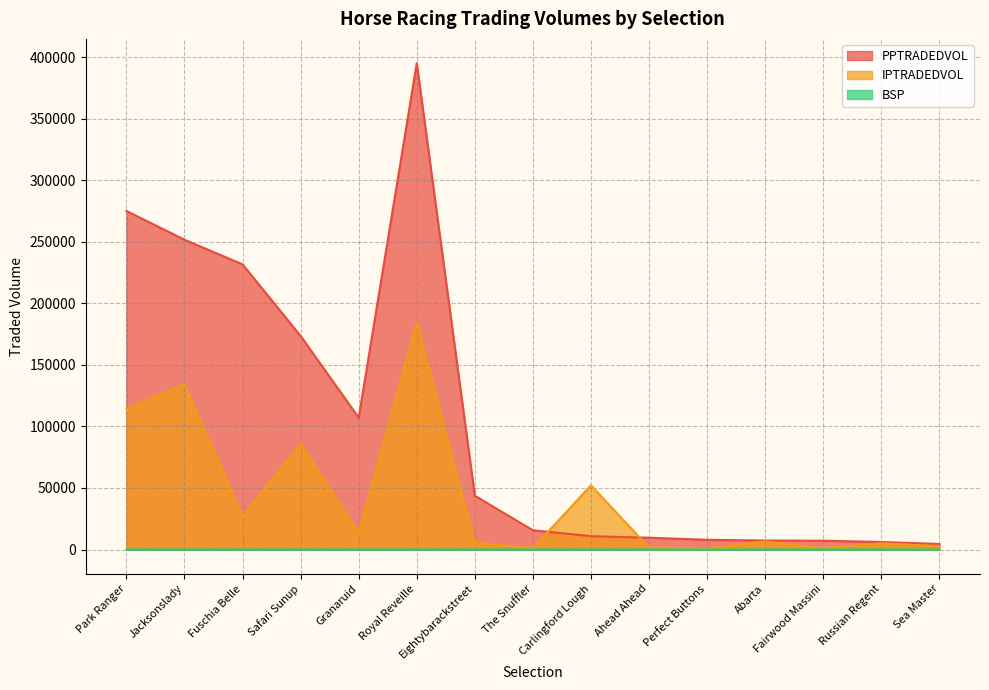

How many data points in BSP are less than 10?

7